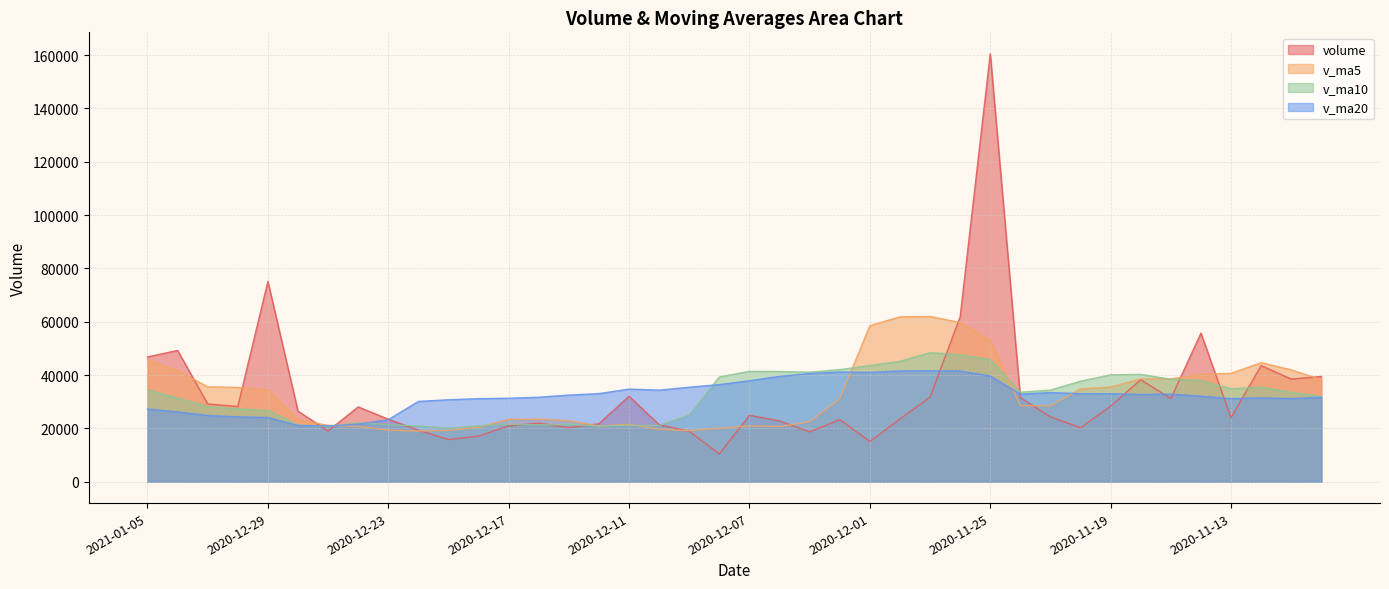

Reading left to right, extract all data points from this chart.

volume: 2021-01-05=46787.3	2021-01-04=49218.5	2020-12-31=29161.3	2020-12-30=28200.9	2020-12-29=75120.0	2020-12-28=26466.4	2020-12-25=19001.0	2020-12-24=28060.0	2020-12-23=23454.0	2020-12-22=19296.1	2020-12-21=15814.0	2020-12-18=17109.0	2020-12-17=20937.8	2020-12-16=21954.0	2020-12-15=20300.0	2020-12-14=21739.4	2020-12-11=32062.1	2020-12-10=21377.0	2020-12-09=18905.0	2020-12-08=10415.1	2020-12-07=24887.0	2020-12-04=22784.3	2020-12-03=18689.0	2020-12-02=23280.0	2020-12-01=15089.0	2020-11-30=23513.0	2020-11-27=31722.3	2020-11-26=61856.9	2020-11-25=160501.2	2020-11-24=31552.5	2020-11-23=24317.0	2020-11-20=20241.0	2020-11-19=28333.0	2020-11-18=38255.0	2020-11-17=31187.0	2020-11-16=55718.6	2020-11-13=23992.3	2020-11-12=43551.4	2020-11-11=38497.0	2020-11-10=39472.1
v_ma5: 2021-01-05=45697.6	2021-01-04=41633.4	2020-12-31=35589.9	2020-12-30=35369.7	2020-12-29=34420.3	2020-12-28=23255.5	2020-12-25=21125.0	2020-12-24=20746.6	2020-12-23=19322.2	2020-12-22=19022.2	2020-12-21=19223.0	2020-12-18=20408.0	2020-12-17=23398.7	2020-12-16=23486.5	2020-12-15=22876.7	2020-12-14=20899.7	2020-12-11=21529.3	2020-12-10=19673.7	2020-12-09=19136.1	2020-12-08=20011.1	2020-12-07=20945.9	2020-12-04=20671.1	2020-12-03=22458.7	2020-12-02=31092.3	2020-12-01=58536.5	2020-11-30=61829.2	2020-11-27=61990.0	2020-11-26=59693.7	2020-11-25=52988.9	2020-11-24=28539.7	2020-11-23=28466.6	2020-11-20=34746.9	2020-11-19=35497.2	2020-11-18=38540.9	2020-11-17=38589.3	2020-11-16=40246.3	2020-11-13=40635.8	2020-11-12=44657.7	2020-11-11=41930.7	2020-11-10=38285.7
v_ma10: 2021-01-05=34476.6	2021-01-04=31379.2	2020-12-31=28168.3	2020-12-30=27345.9	2020-12-29=26721.2	2020-12-28=21239.2	2020-12-25=20766.5	2020-12-24=22072.7	2020-12-23=21404.3	2020-12-22=20949.5	2020-12-21=20061.3	2020-12-18=20968.7	2020-12-17=21536.2	2020-12-16=21311.3	2020-12-15=21443.9	2020-12-14=20922.8	2020-12-11=21100.2	2020-12-10=21066.2	2020-12-09=25114.2	2020-12-08=39273.8	2020-12-07=41387.5	2020-12-04=41330.5	2020-12-03=41076.2	2020-12-02=42040.6	2020-12-01=43538.1	2020-11-30=45147.9	2020-11-27=48368.5	2020-11-26=47595.5	2020-11-25=45764.9	2020-11-24=33564.5	2020-11-23=34356.4	2020-11-20=37691.3	2020-11-19=40077.4	2020-11-18=40235.8	2020-11-17=38437.5	2020-11-16=37938.7	2020-11-13=34836.1	2020-11-12=35470.2	2020-11-11=33492.6	2020-11-10=32067.4
v_ma20: 2021-01-05=27269.0	2021-01-04=26173.9	2020-12-31=24852.2	2020-12-30=24328.6	2020-12-29=24082.6	2020-12-28=21081.0	2020-12-25=20933.3	2020-12-24=21569.4	2020-12-23=23259.3	2020-12-22=30111.6	2020-12-21=30724.5	2020-12-18=31149.6	2020-12-17=31306.2	2020-12-16=31676.0	2020-12-15=32491.0	2020-12-14=33035.3	2020-12-11=34734.3	2020-12-10=34330.8	2020-12-09=35439.5	2020-12-08=36419.1	2020-12-07=37872.0	2020-12-04=39510.9	2020-12-03=40576.8	2020-12-02=41138.2	2020-12-01=40987.8	2020-11-30=41543.3	2020-11-27=41602.3	2020-11-26=41532.8	2020-11-25=39628.8	2020-11-24=32815.9	2020-11-23=33420.7	2020-11-20=33011.2	2020-11-19=33000.1	2020-11-18=32719.9	2020-11-17=32853.7	2020-11-16=32069.5	2020-11-13=31141.0	2020-11-12=31448.6	2020-11-11=31176.3	2020-11-10=31661.7